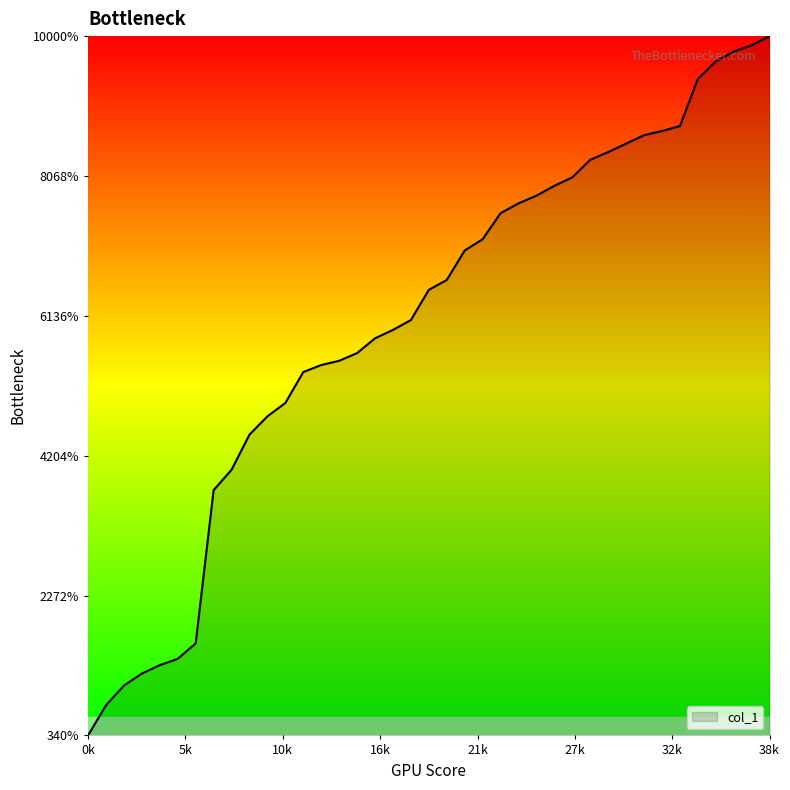

Reading left to right, extract all data points from this chart.

0.4	0.9	1.2	1.4	1.6	1.7	1.9	4.5	4.8	5.4	5.7	5.9	6.4	6.5	6.6	6.7	7.0	7.1	7.3	7.8	7.9	8.4	8.6	9.0	9.2	9.3	9.5	9.6	9.9	10.0	10.2	10.3	10.4	10.5	11.3	11.5	11.7	11.8	12.0